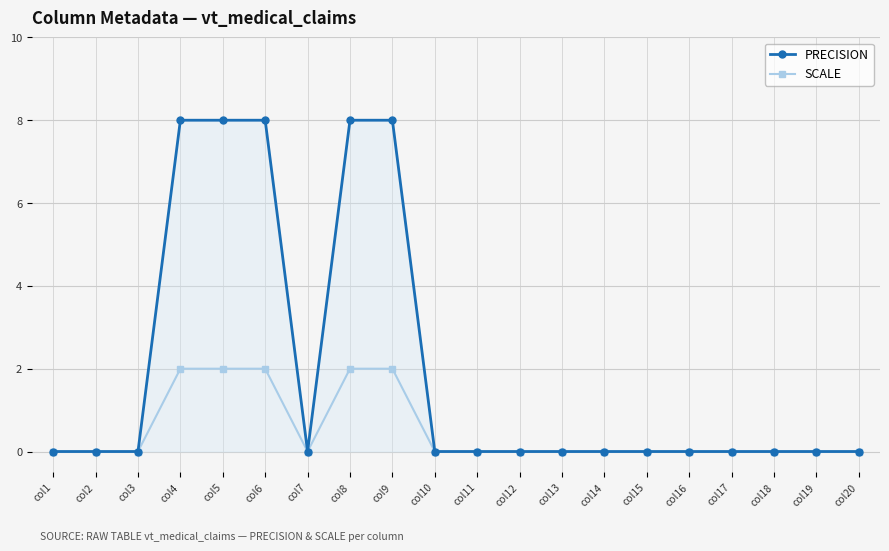

How many lines are shown in the chart?

2